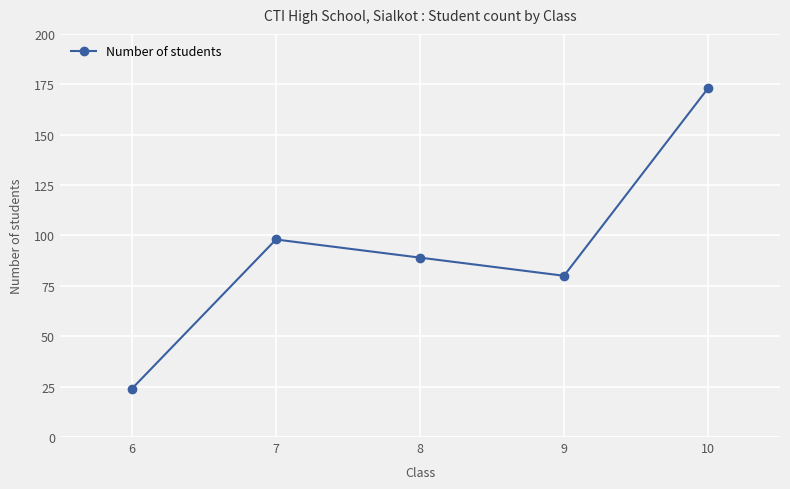

Reading left to right, extract all data points from this chart.

6=24	7=98	8=89	9=80	10=173